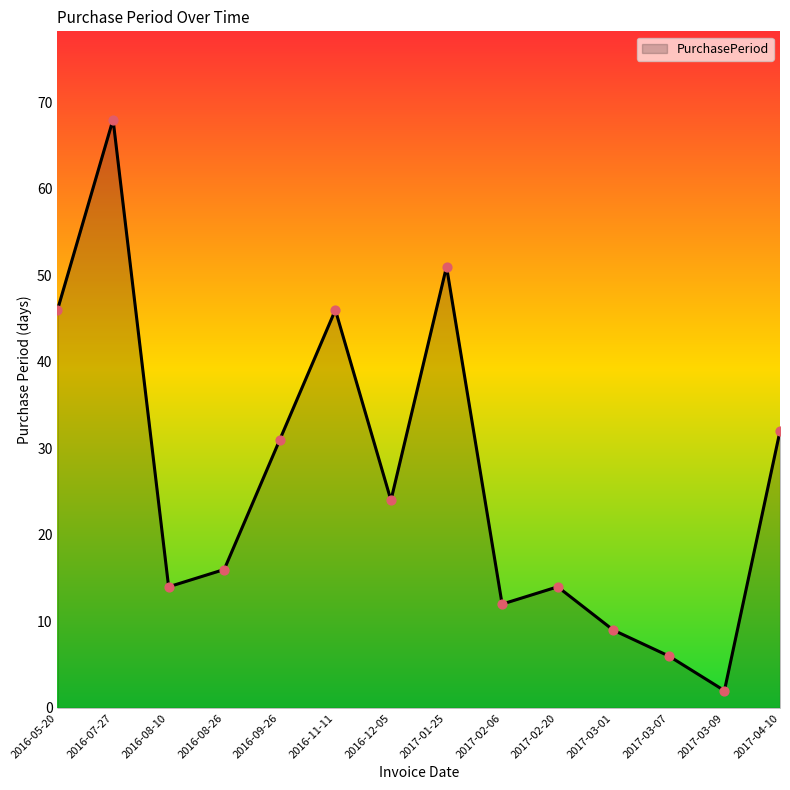

Approximately how many times larger is the value at 2017-03-07 compared to 2016-07-27?

0.1